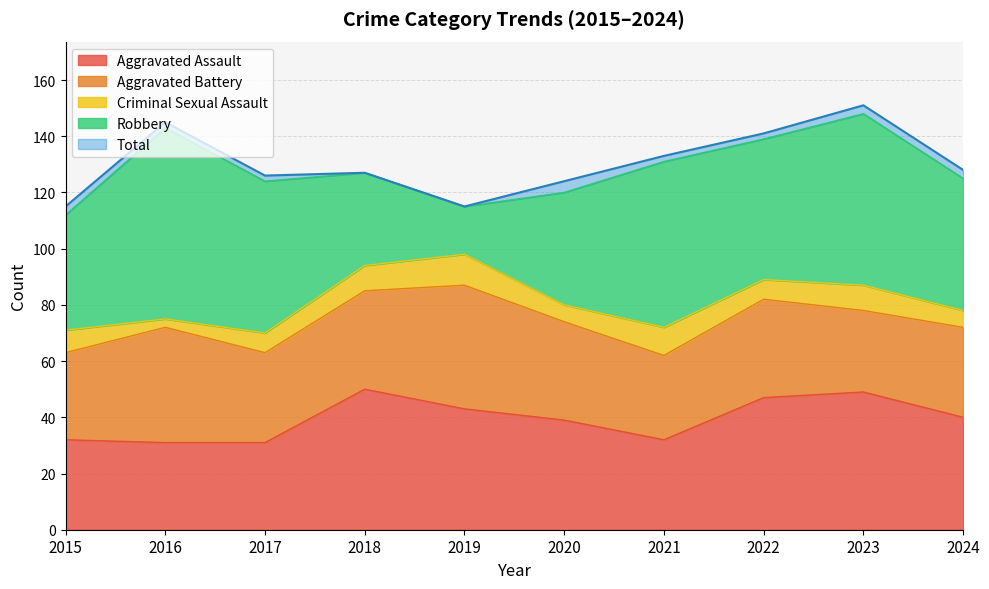

List the labels in order of Aggravated Assault value, smallest first.

2016, 2017, 2015, 2021, 2020, 2024, 2019, 2022, 2023, 2018